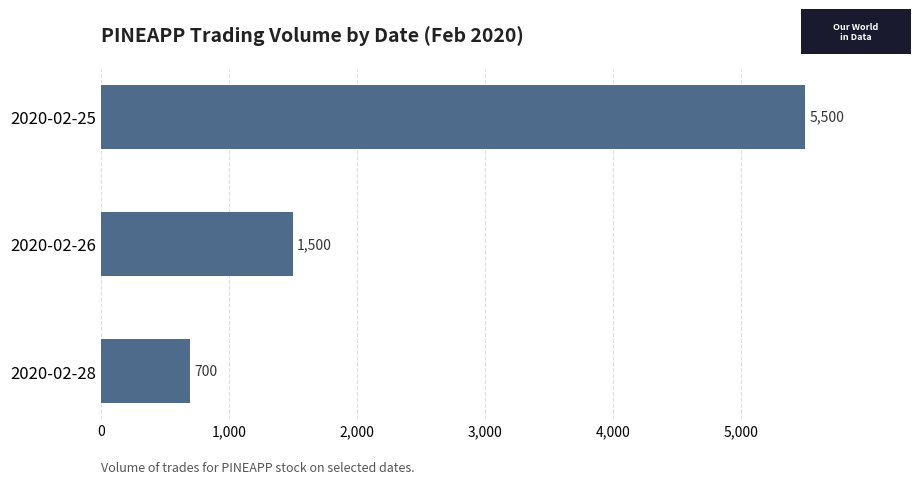

Reading top to bottom, list all the values displayed in this chart.

2020-02-25=5500	2020-02-26=1500	2020-02-28=700